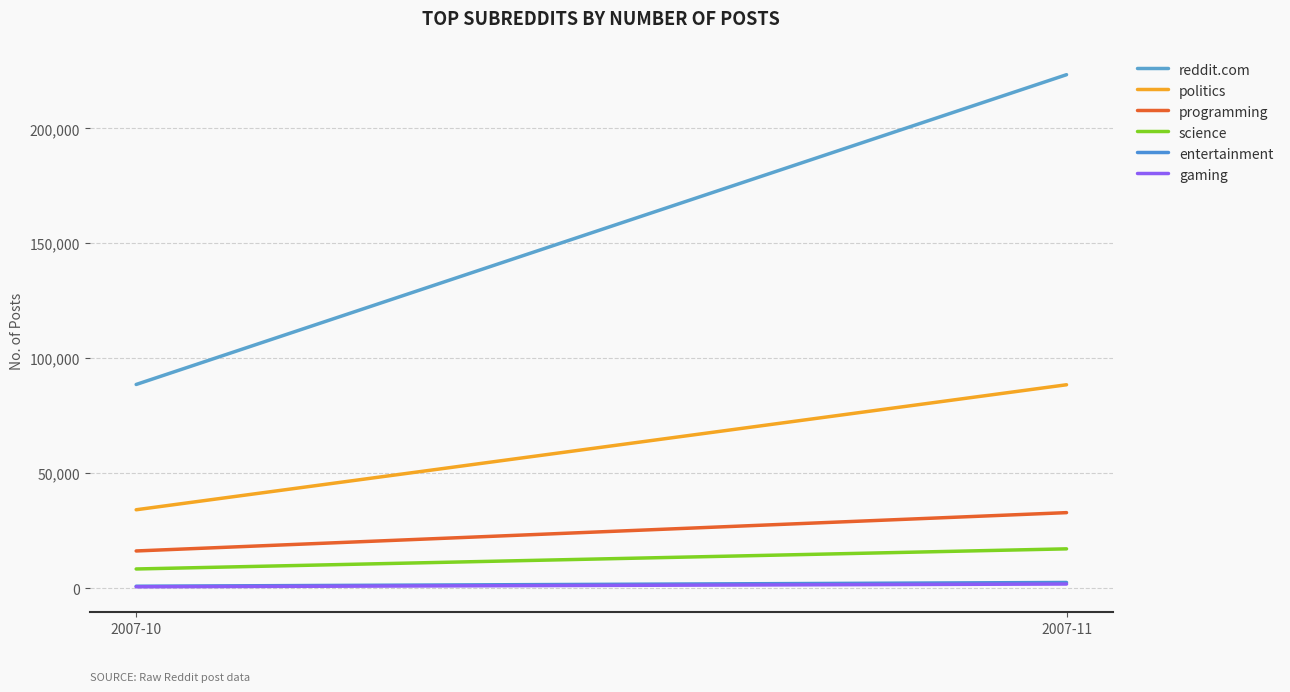

Reading right to left, list all the values displayed in this chart.

reddit.com: 223377	88601
politics: 88473	34088
programming: 32838	16162
science: 17082	8326
entertainment: 2450	819
gaming: 1780	572